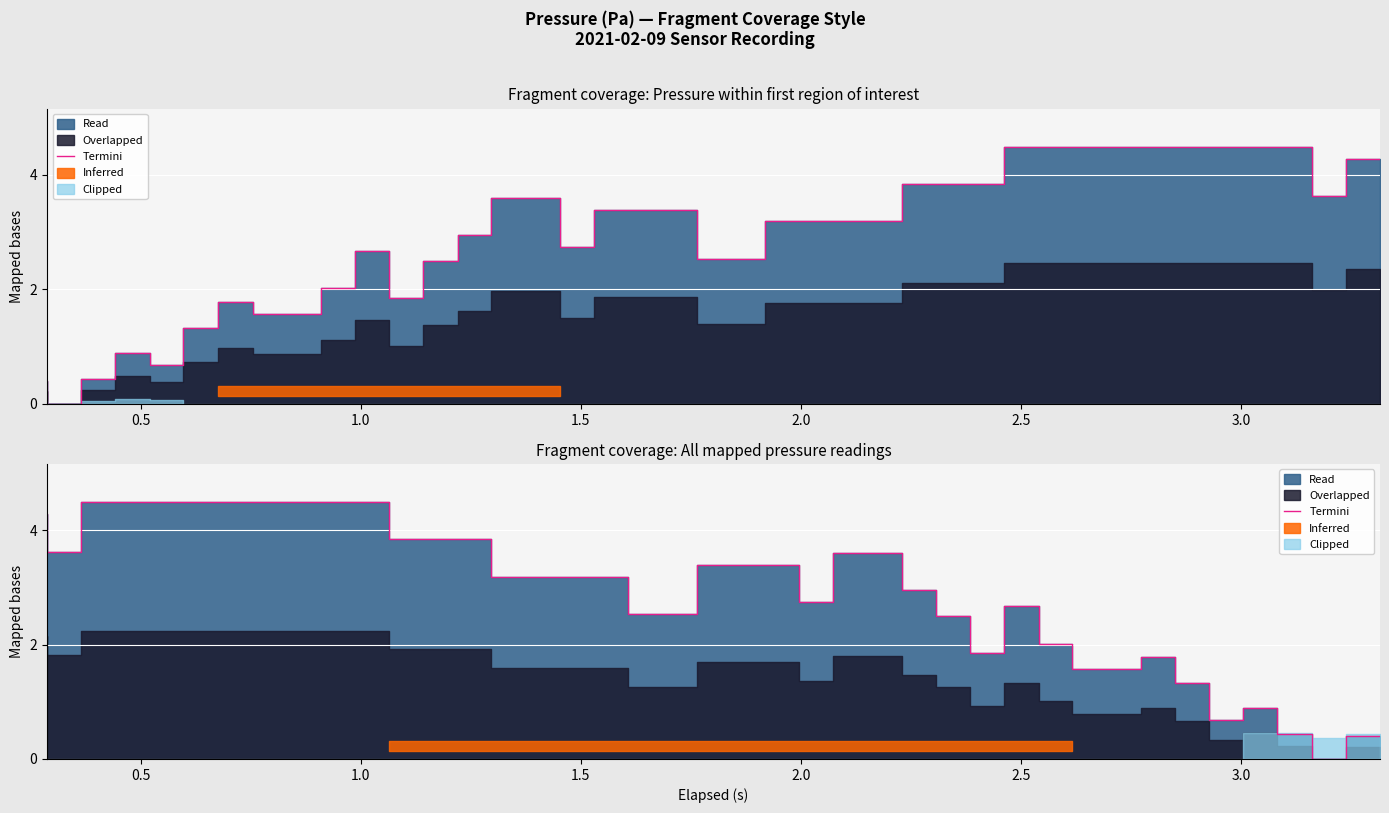

Reading left to right, list all the values displayed in this chart.

4.3	3.6	4.5	4.5	4.5	4.5	4.5	4.5	4.5	4.5	4.5	3.8	3.8	3.8	3.2	3.2	3.2	3.2	2.5	2.5	3.4	3.4	3.4	2.7	3.6	3.6	2.9	2.5	1.8	2.7	2.0	1.6	1.6	1.8	1.3	0.7	0.9	0.4	0.0	0.4